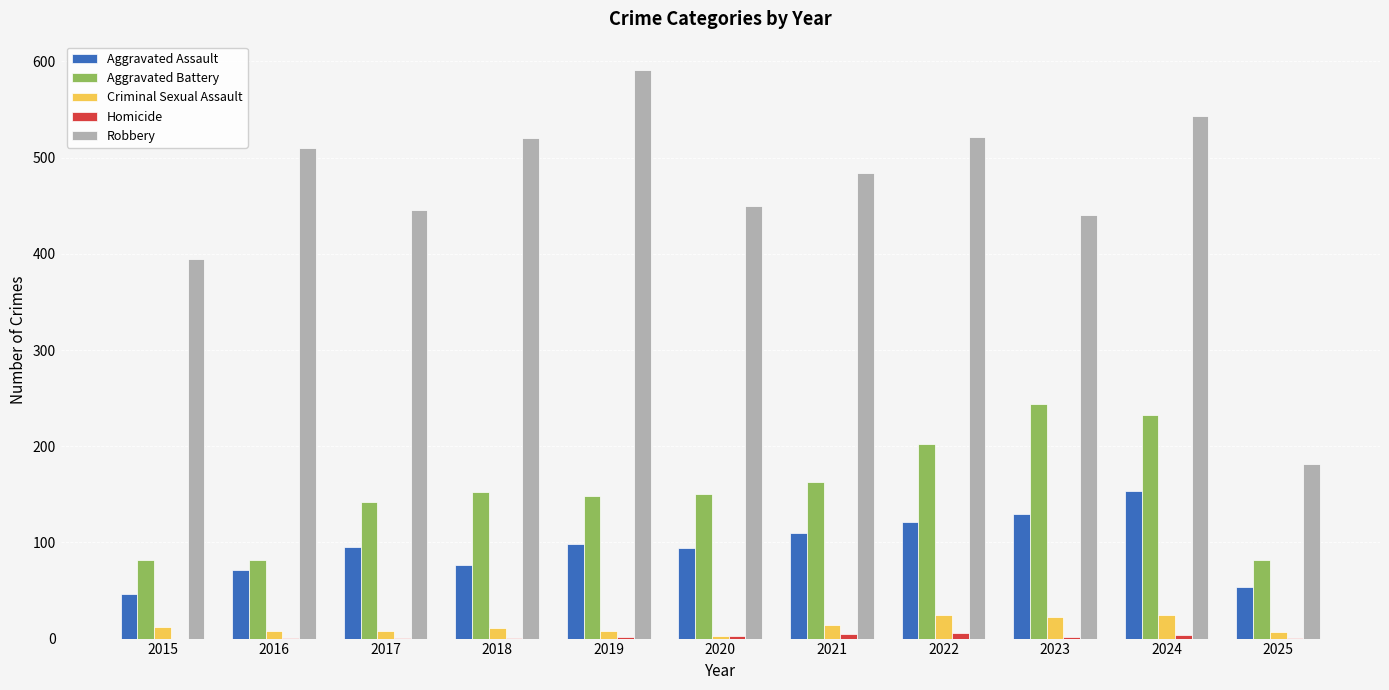

Count the Aggravated Battery values in the range 82 to 202.

9